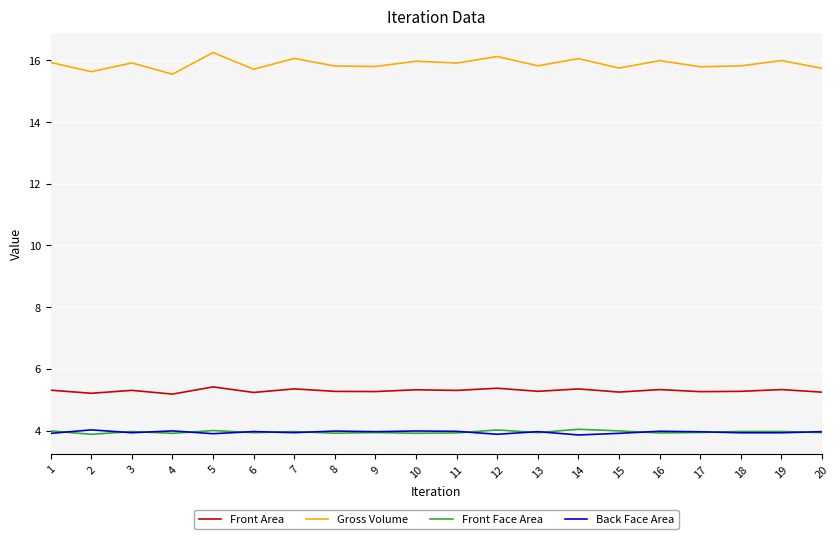

Is the value of Front Face Area at 11 greater than the value of Front Area at 14?

No